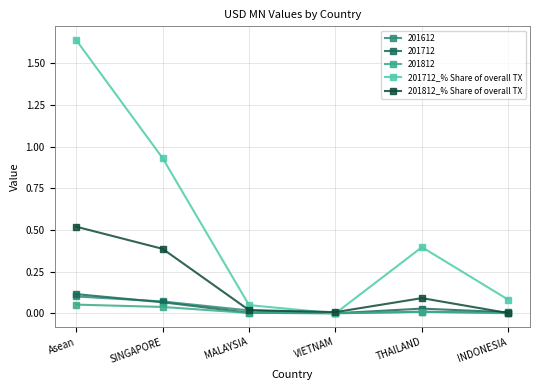

True or false: 201712_% Share of overall TX has more than 0 points higher than both neighbors.

True